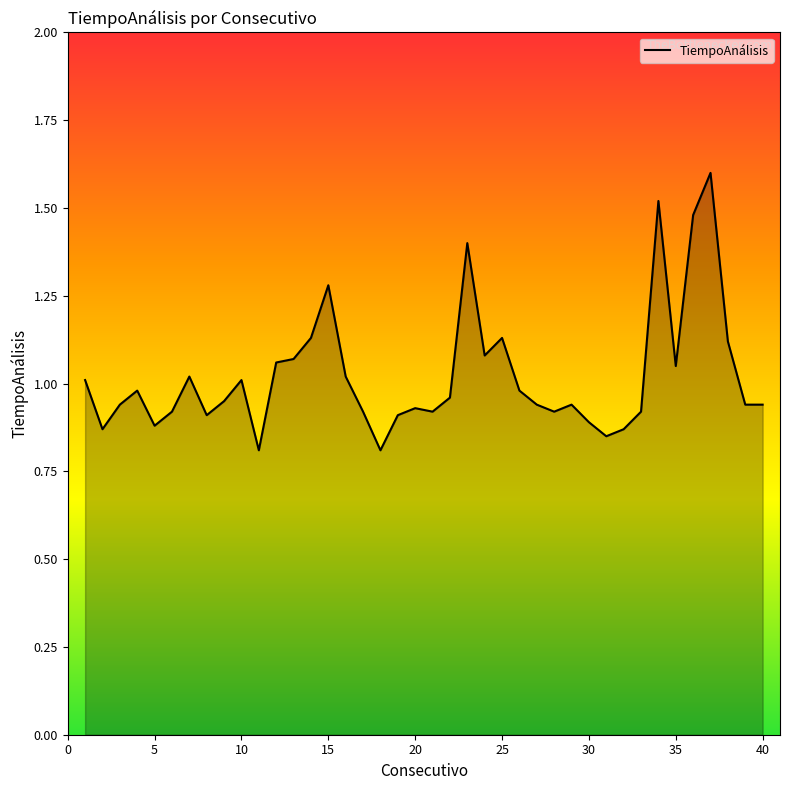

What is the maximum value shown in the chart?

1.6